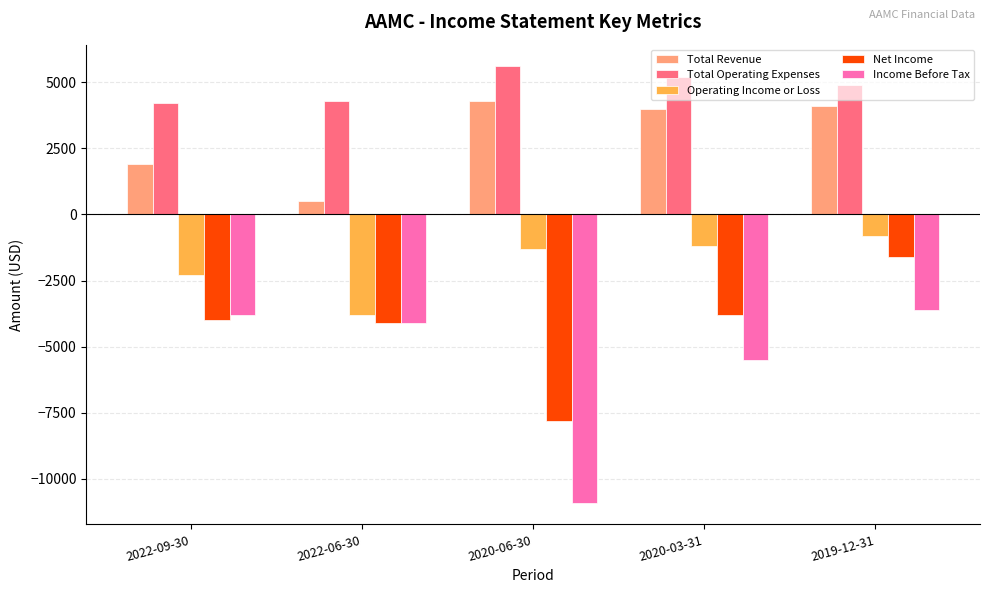

At which category does the chart reach its peak across all series?

2020-06-30